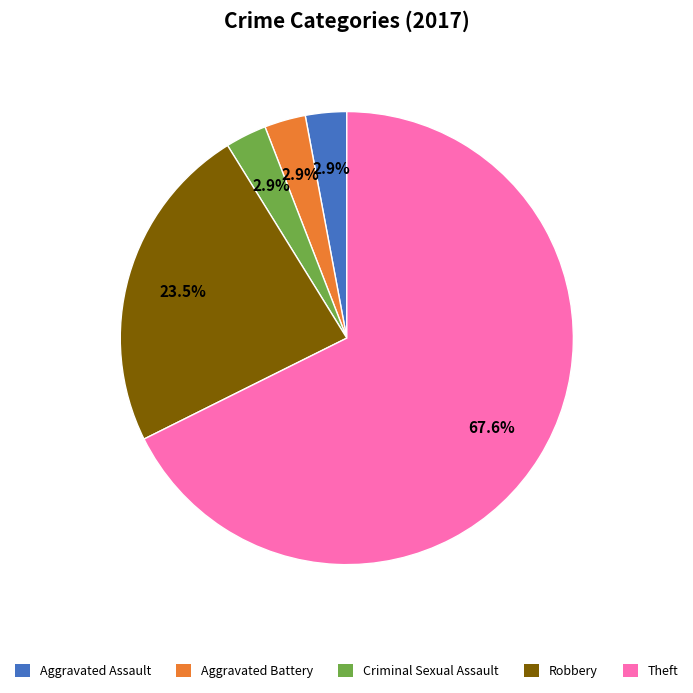

What is the largest slice in the pie chart?

Theft